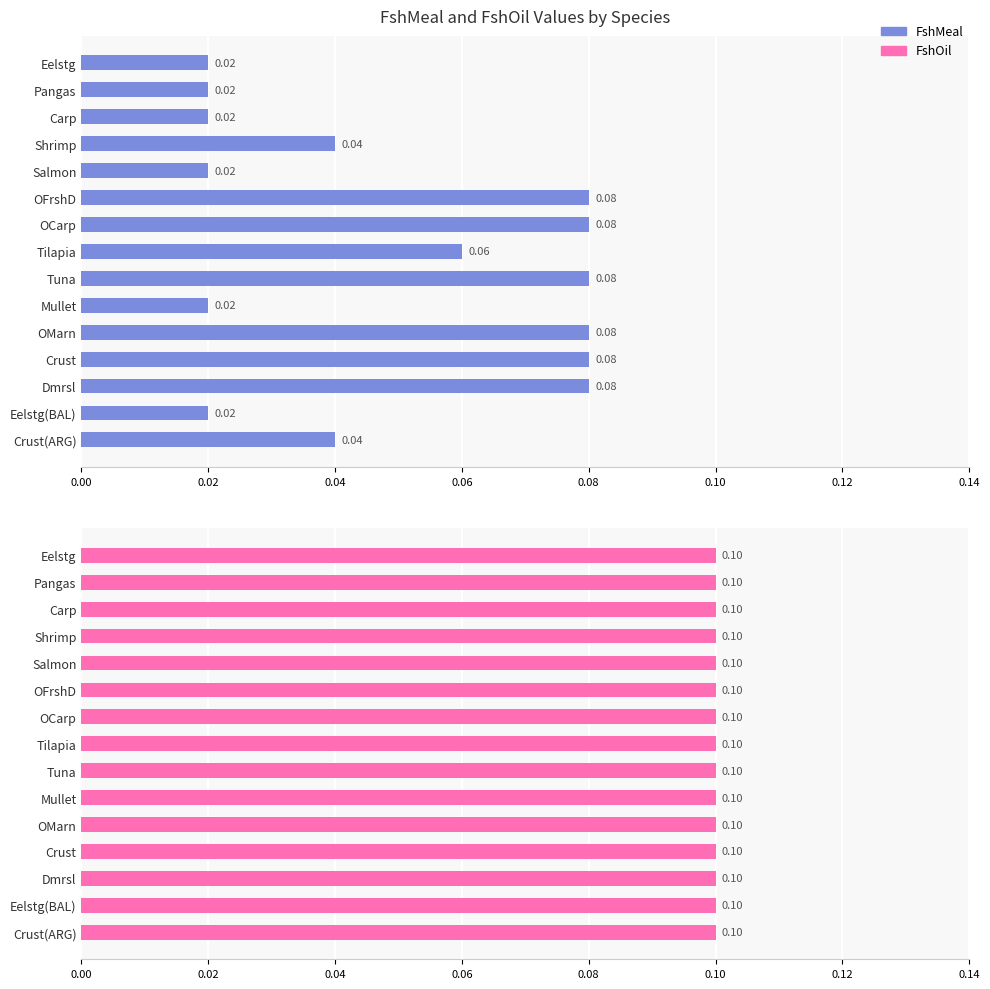

How many groups of bars are there?

15